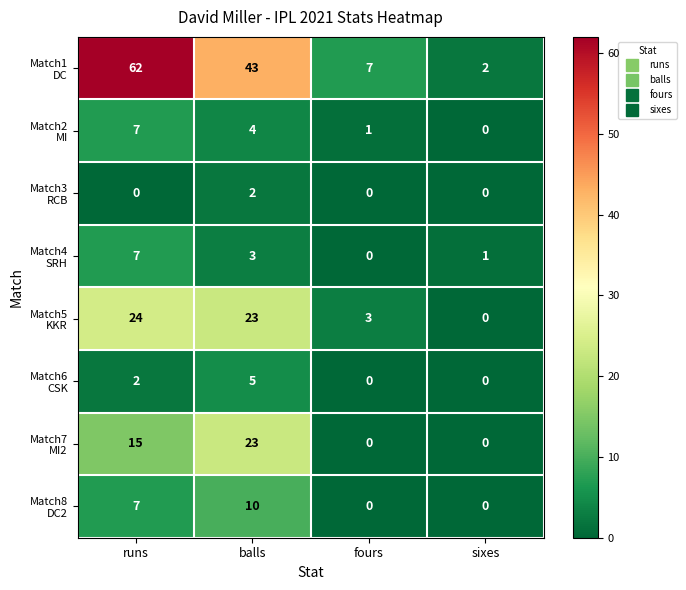

What is the difference between the highest and lowest values at runs?

62